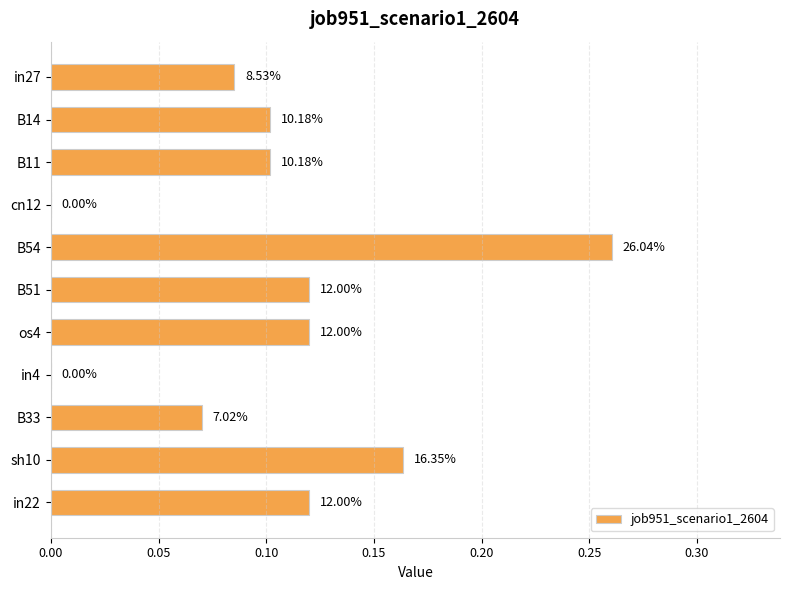

Are the bars horizontal?

Yes